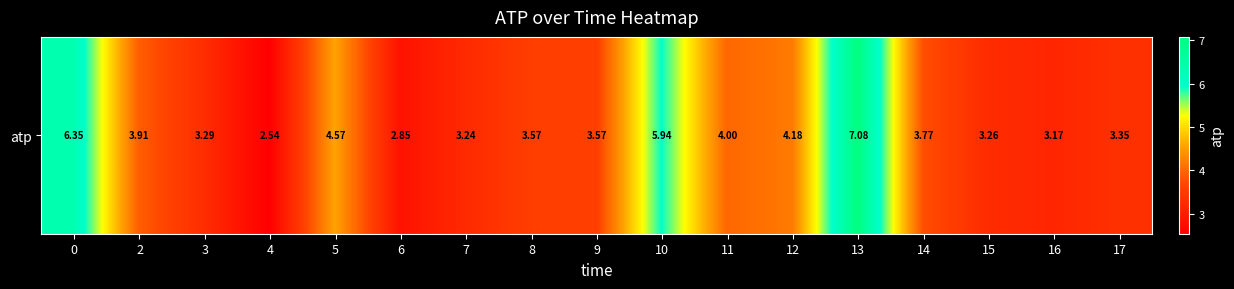

What is the difference between the second highest and minimum values?

3.8